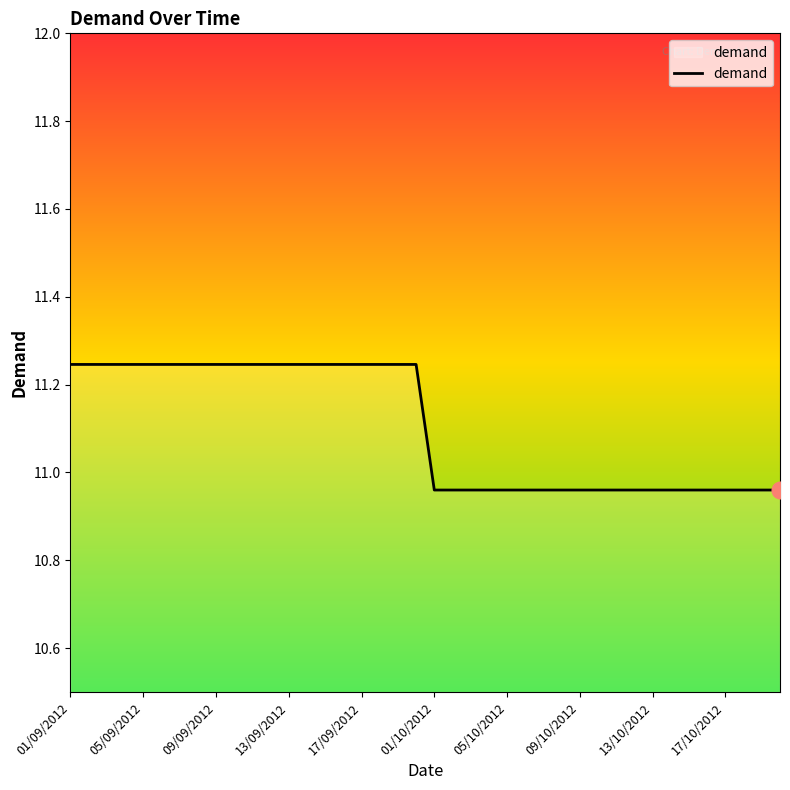

What is the difference between the maximum and minimum values?

0.3